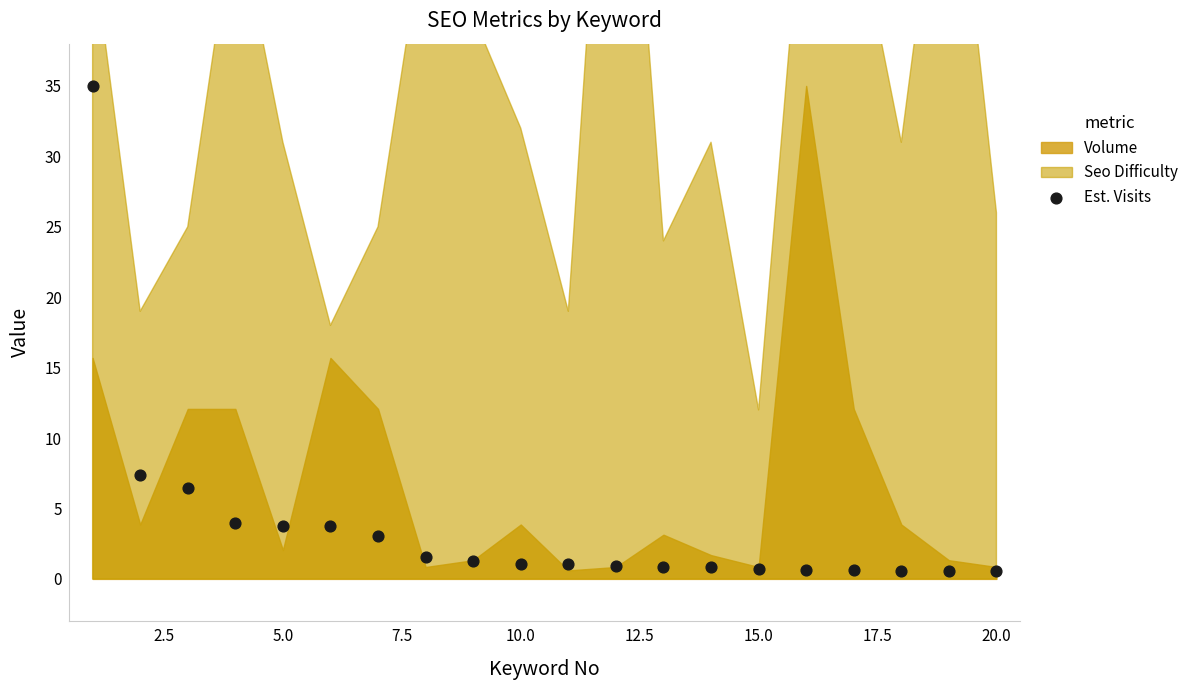

What Y value in the scatter plot is closest to 17?

7.4